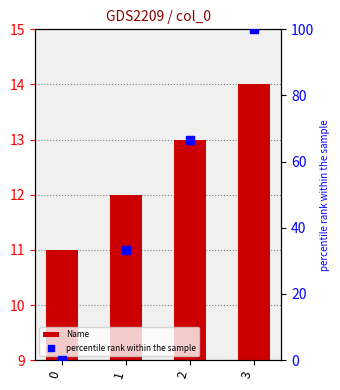

Which series reaches the minimum Y coordinate?

percentile rank within the sample